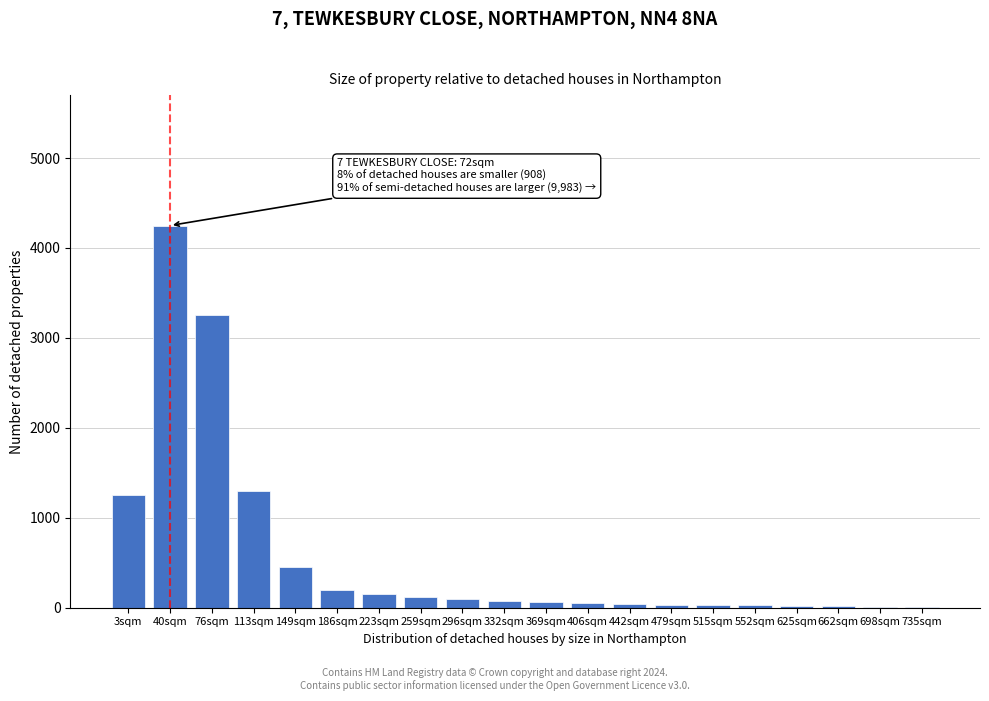

Which category has the highest value across all series?

40sqm